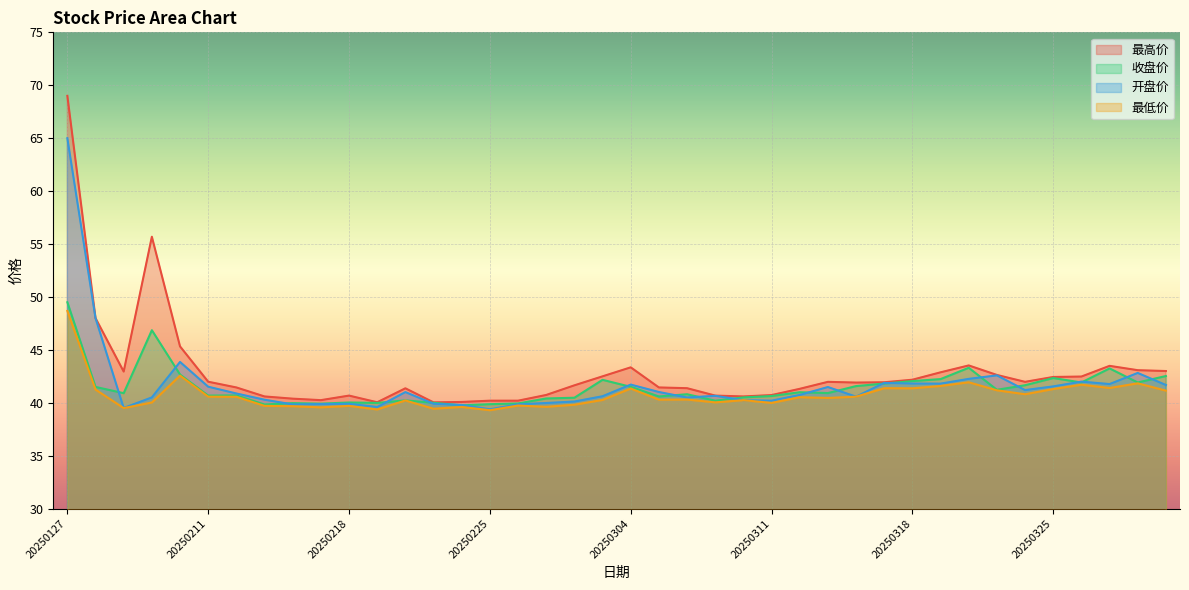

What are all the series names shown in the legend?

最高价, 收盘价, 开盘价, 最低价